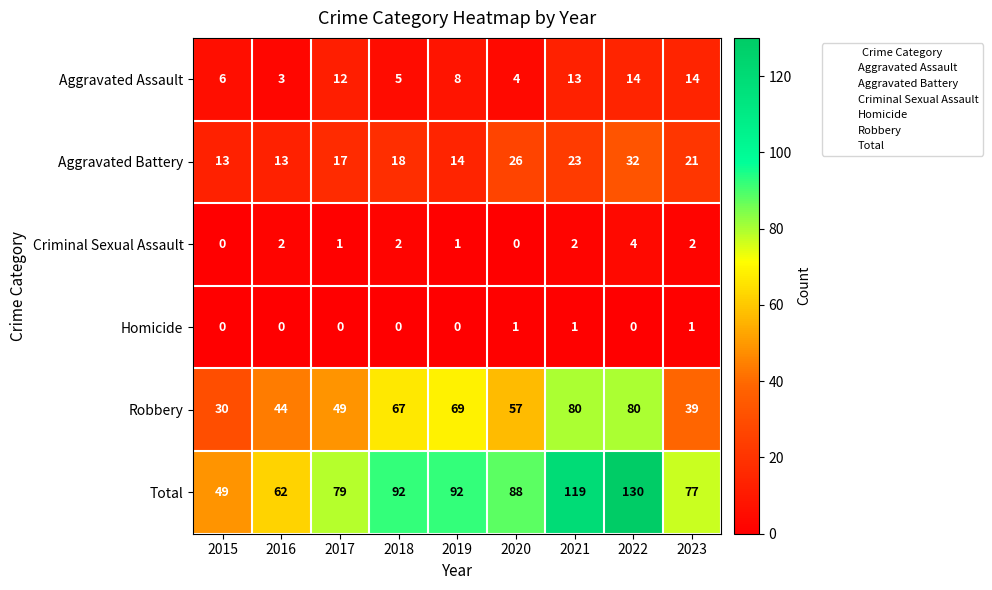

Where is Total nearest to the value 89?

2020